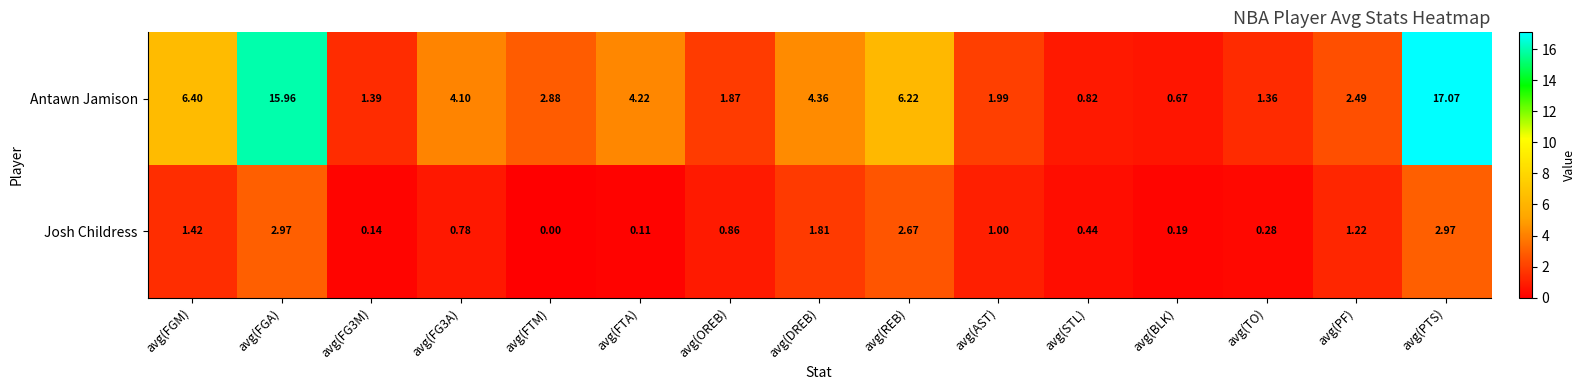

At which label is Antawn Jamison closest to 8?

avg(FGM)